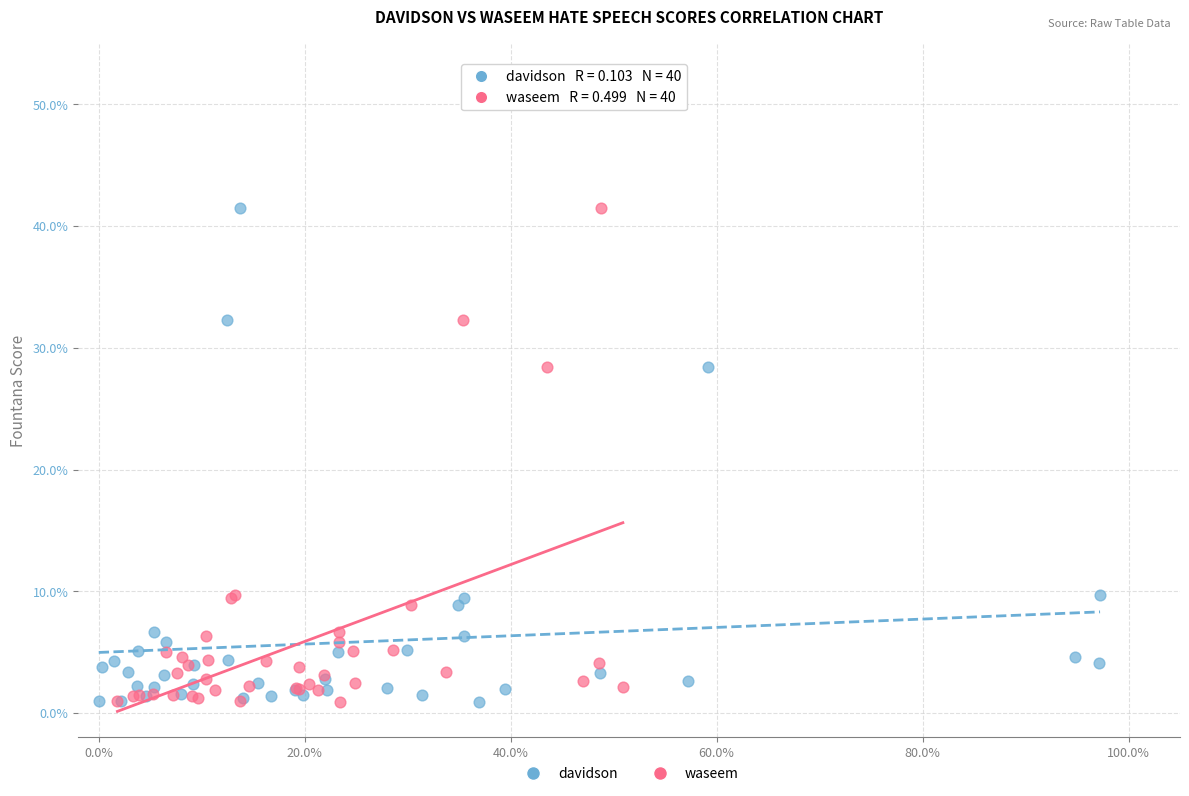

What are all the series names shown in the legend?

davidson, waseem